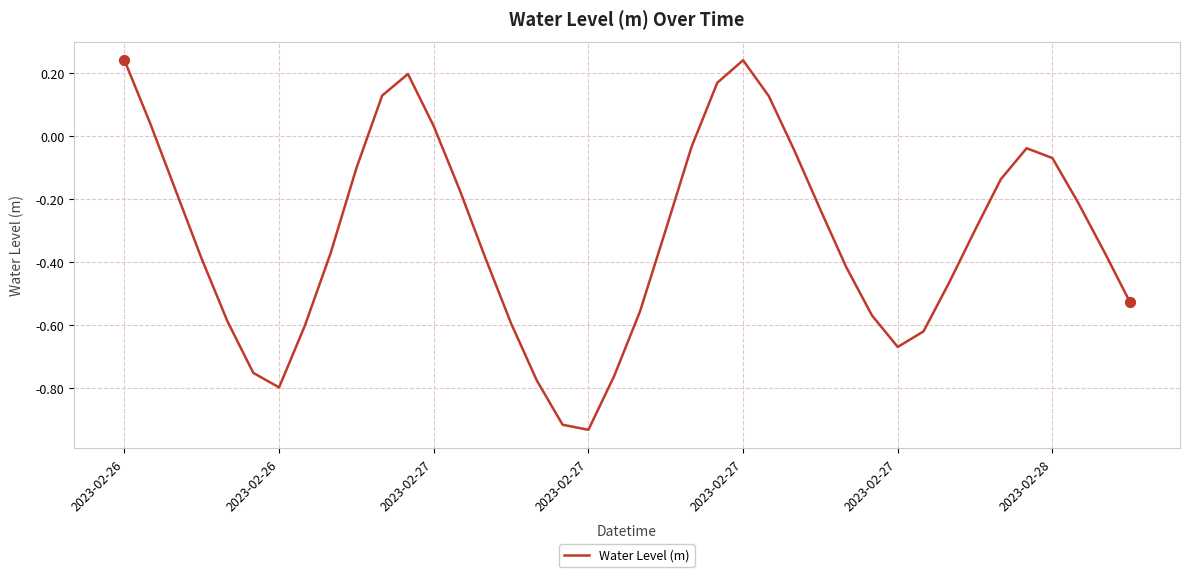

What is the difference between the maximum and minimum values?

1.2